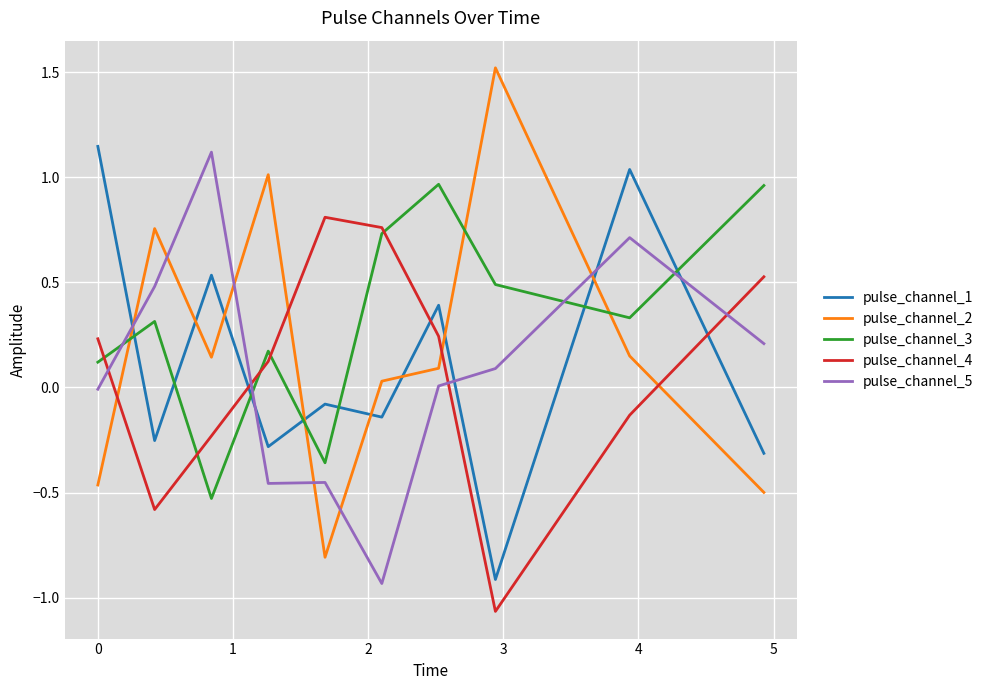

How many categories are shown in the chart?

10